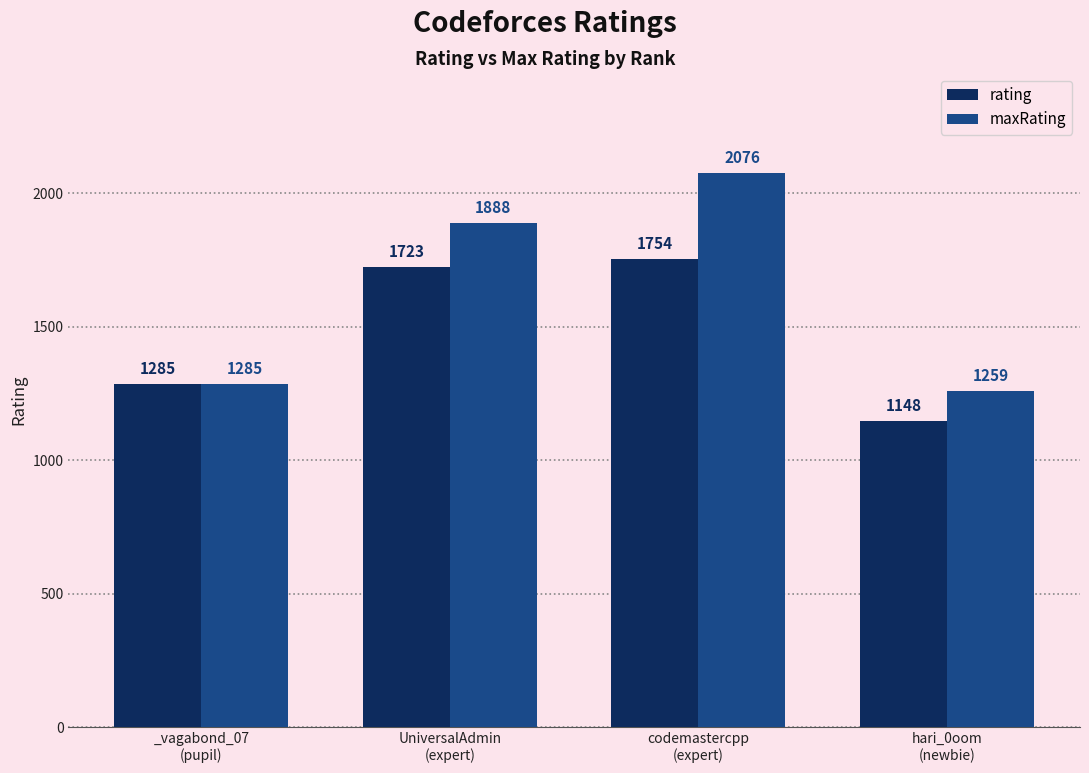

Rank the series at hari_0oom
(newbie) from highest to lowest value.

maxRating, rating